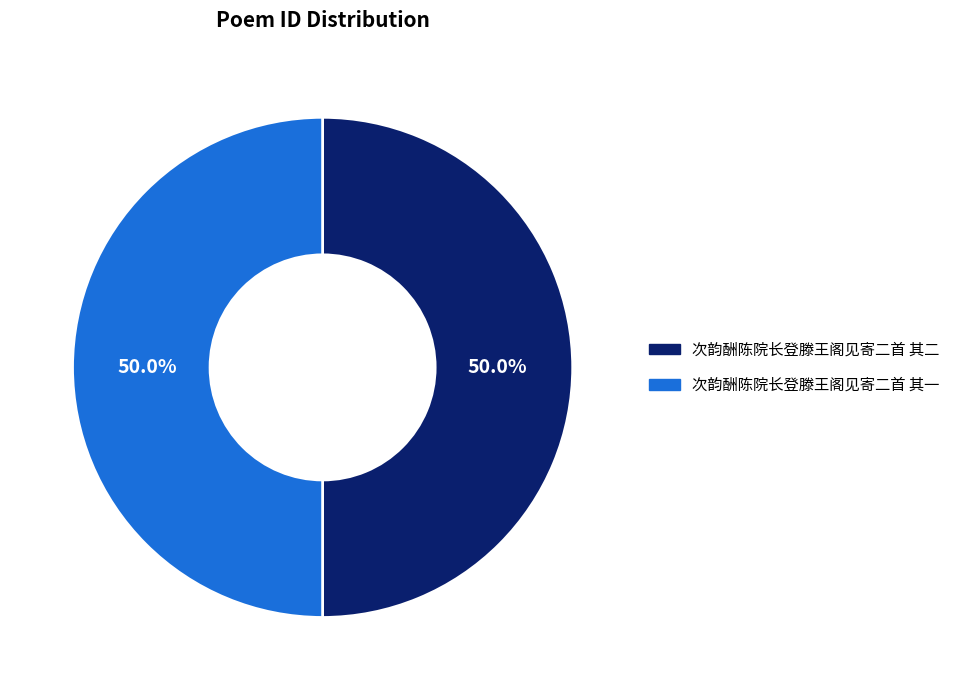

What percentage is NOT represented by 次韵酬陈院长登滕王阁见寄二首 其一?

50.0%